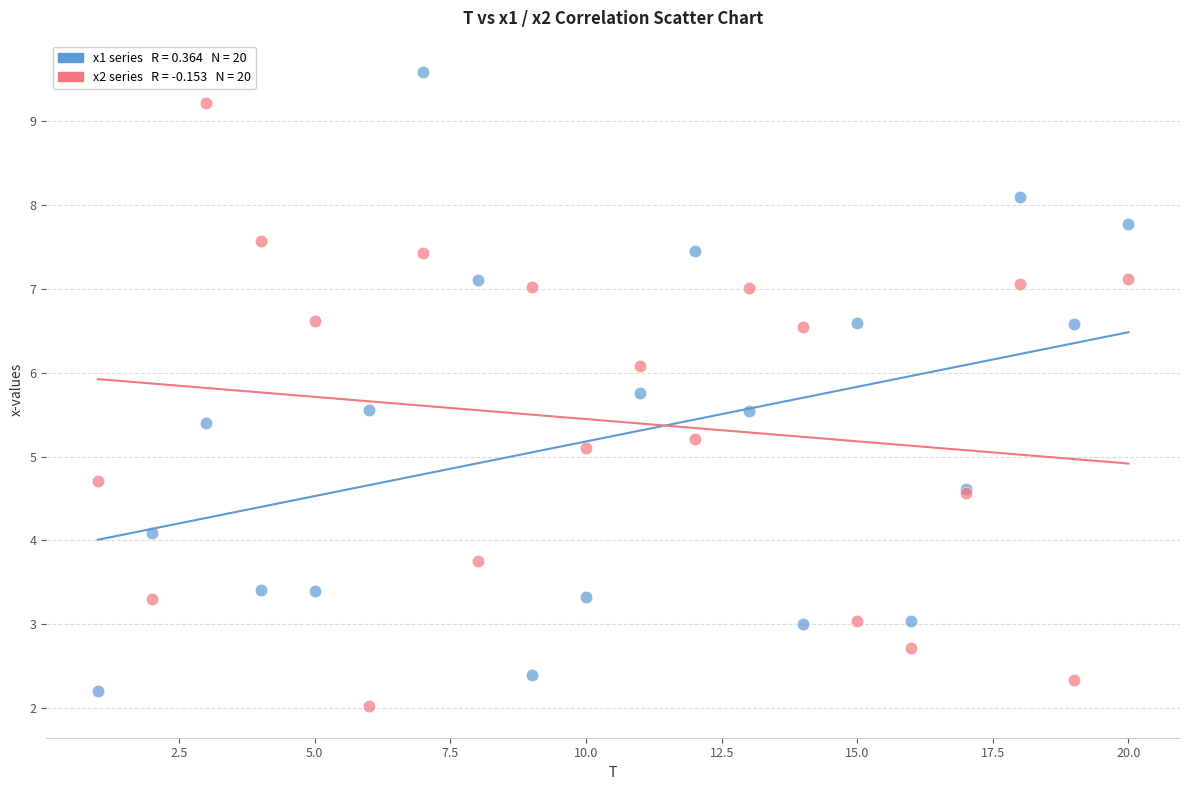

Across all series, what Y value is closest to 5?

5.1